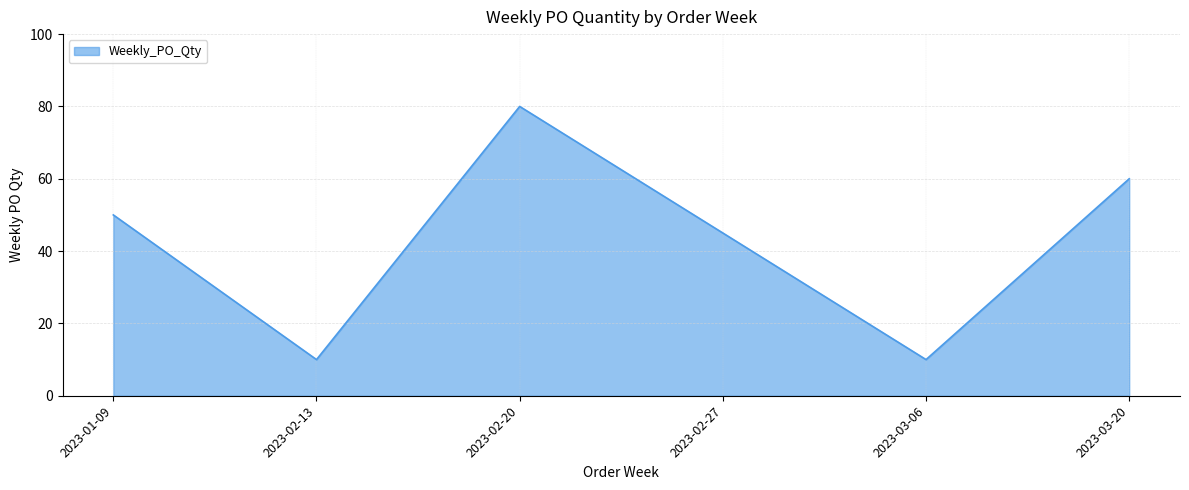

How many values are between 10 and 60?

5